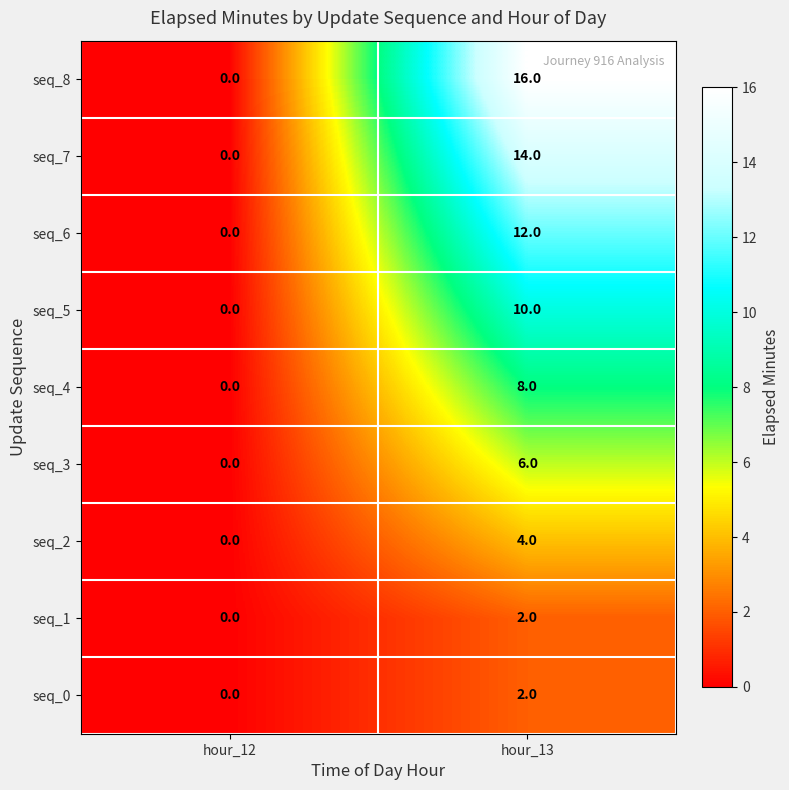

Rank the categories by seq_8 value from highest to lowest.

hour_13, hour_12